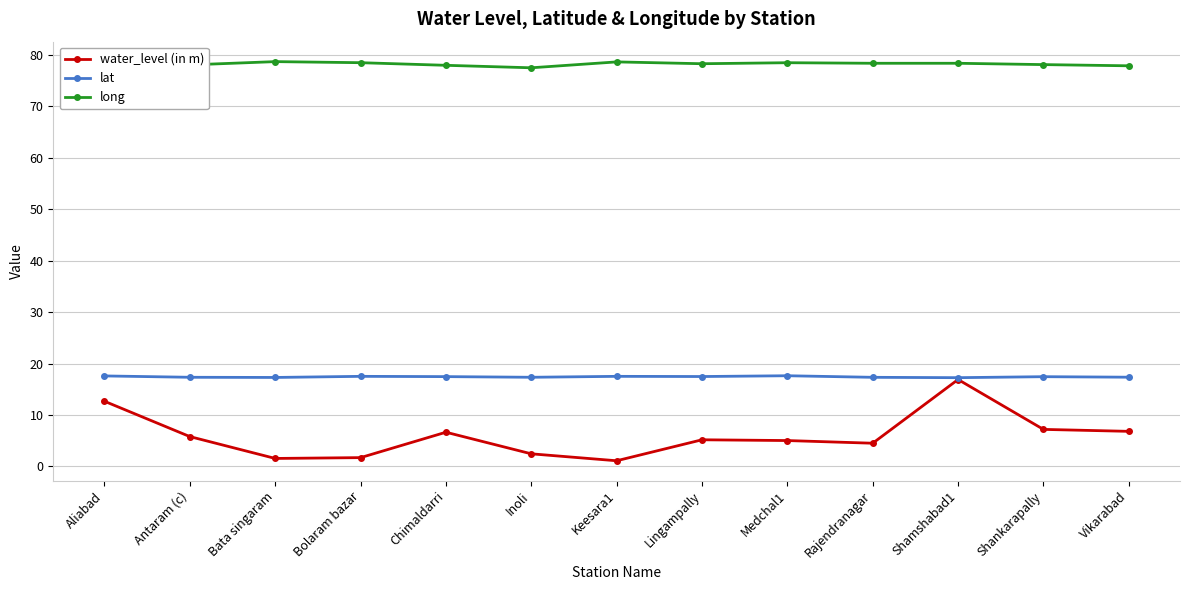

What is the difference between the highest and lowest values at Medchal1?

73.5